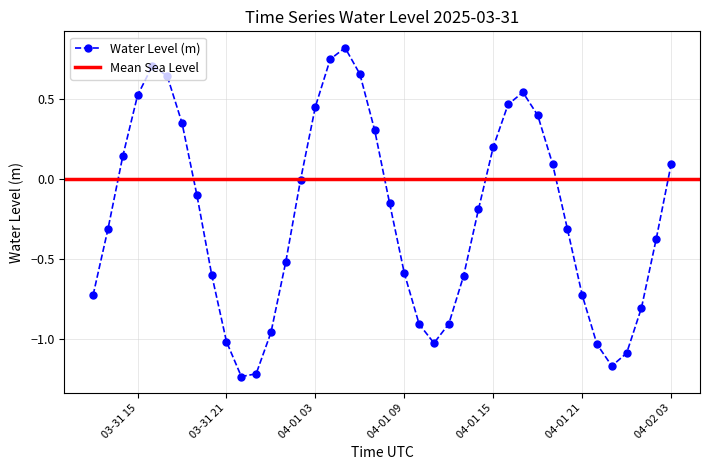

How many interior local valleys (lower than both neighbors) does the data have?

3